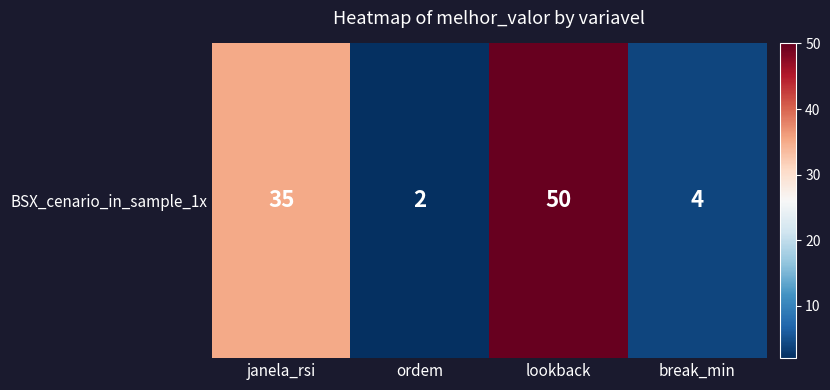

Count the number of values greater than 35.

1